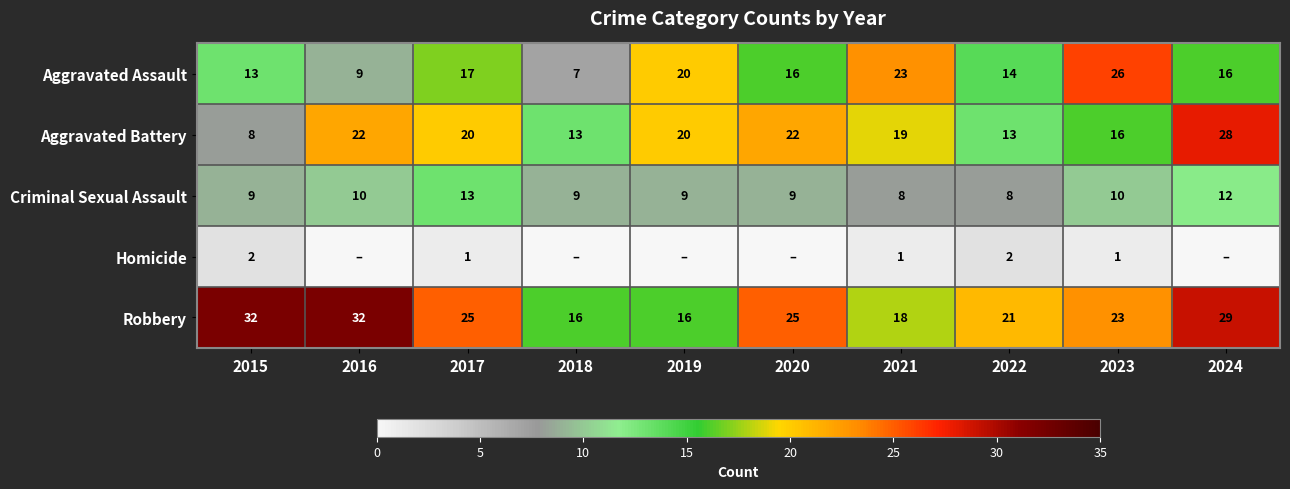

Is it true that Robbery equals 25 at 2020?

True